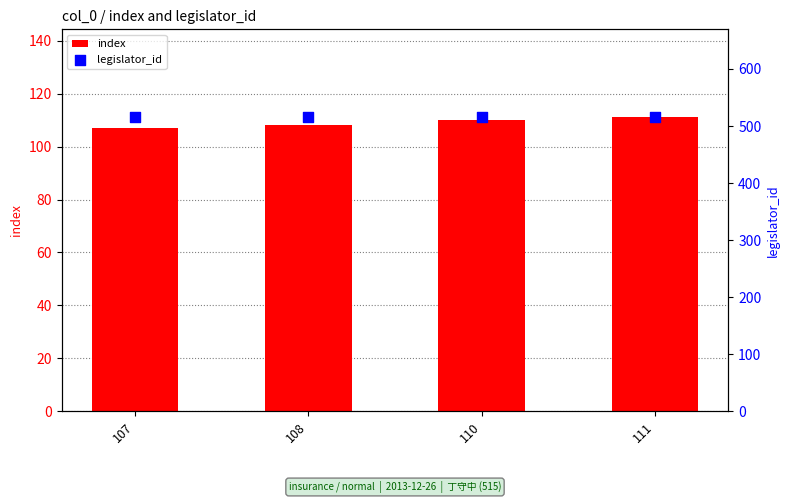

Which series reaches the minimum Y coordinate?

index